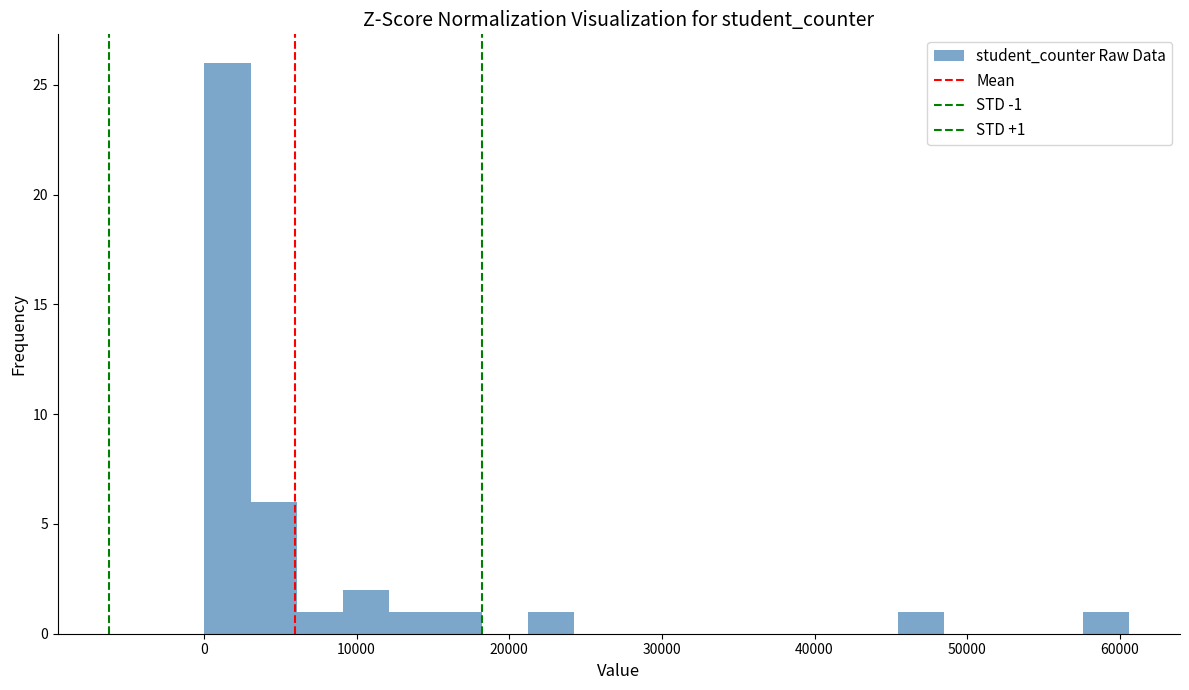

Read against the x-axis, roughly where is the centre of the tallest bar?

2000